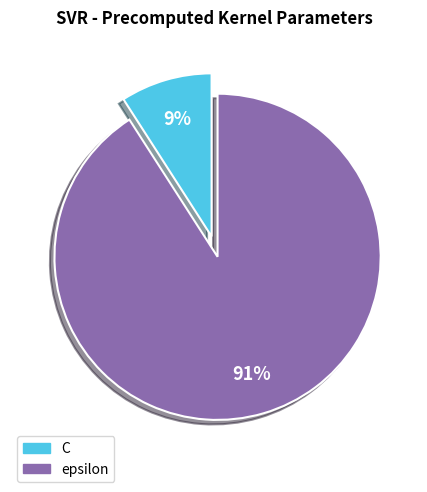

Which slice is the largest?

epsilon